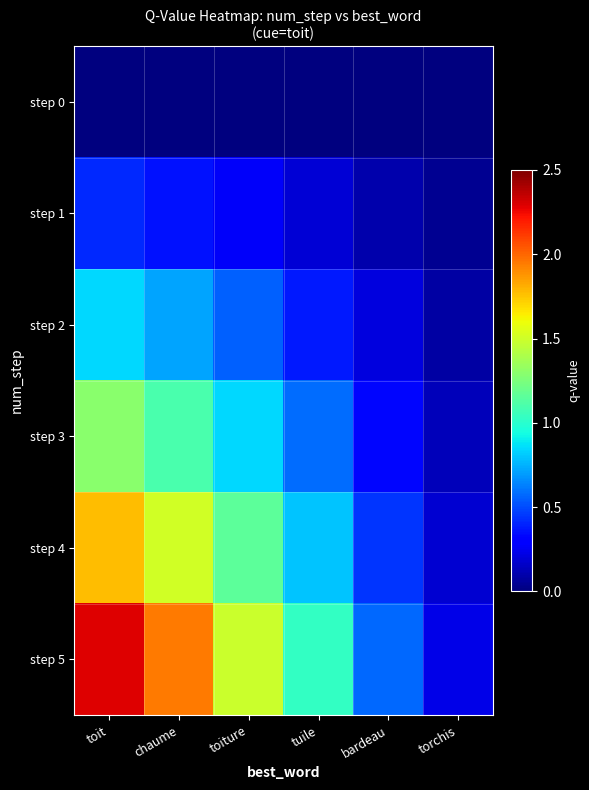

At torchis, list the series in order from largest to smallest.

step 5, step 4, step 3, step 2, step 1, step 0